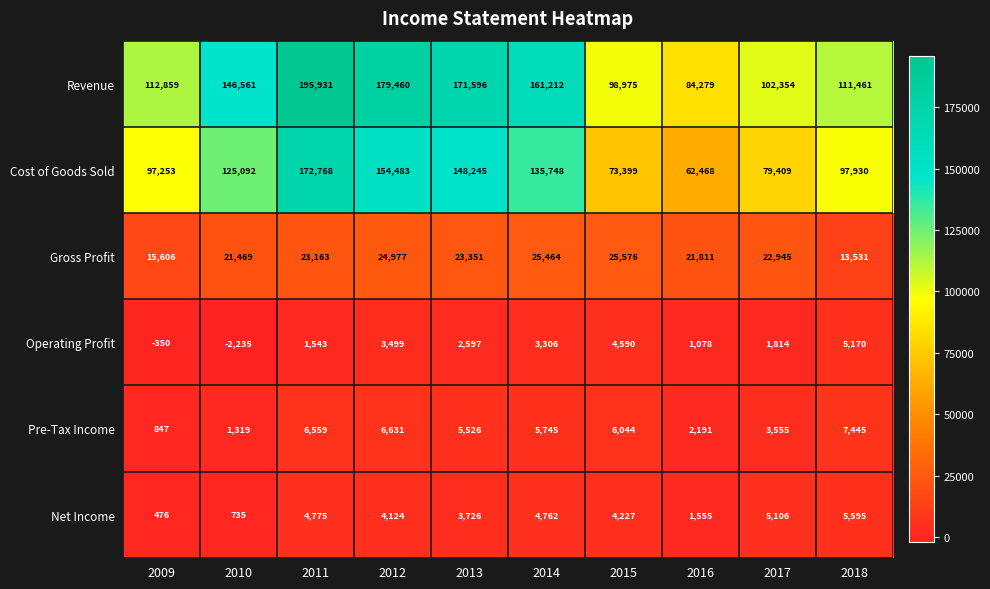

What is the difference between the Operating Profit values at 2009 and 2015?

4940